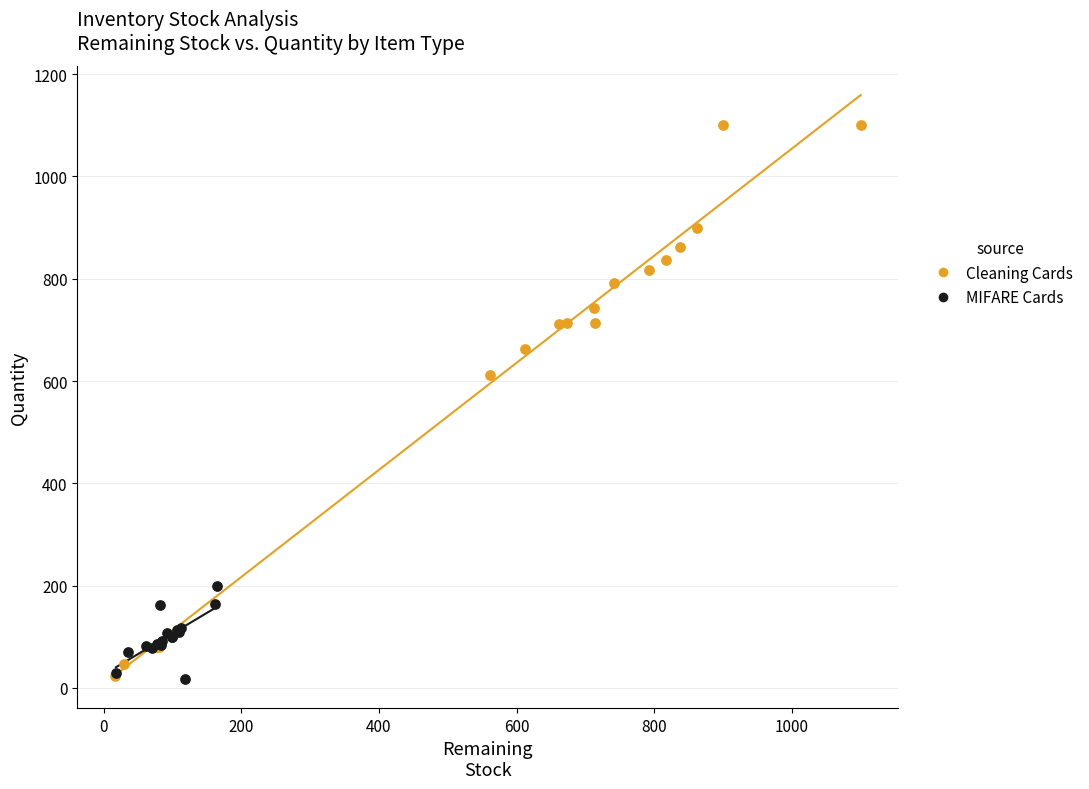

Which series contains the highest Y value?

Cleaning Cards